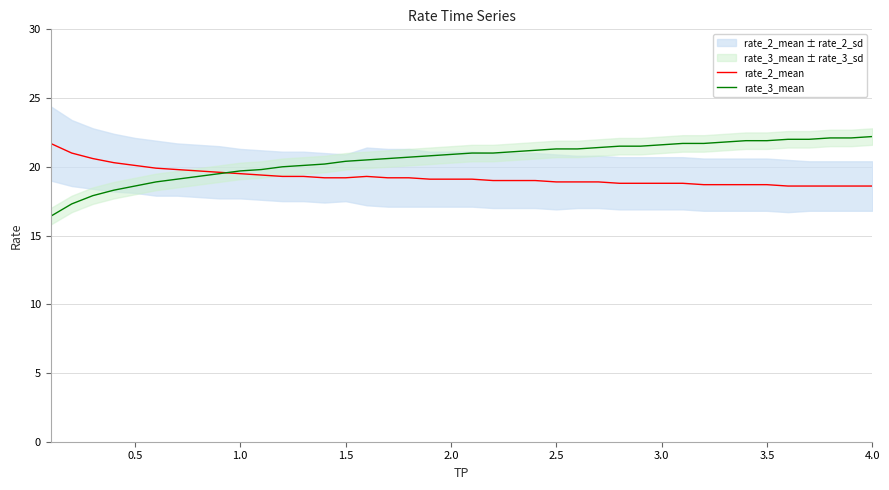

What is the difference between the maximum and second lowest values in the rate_2_mean series?

3.1